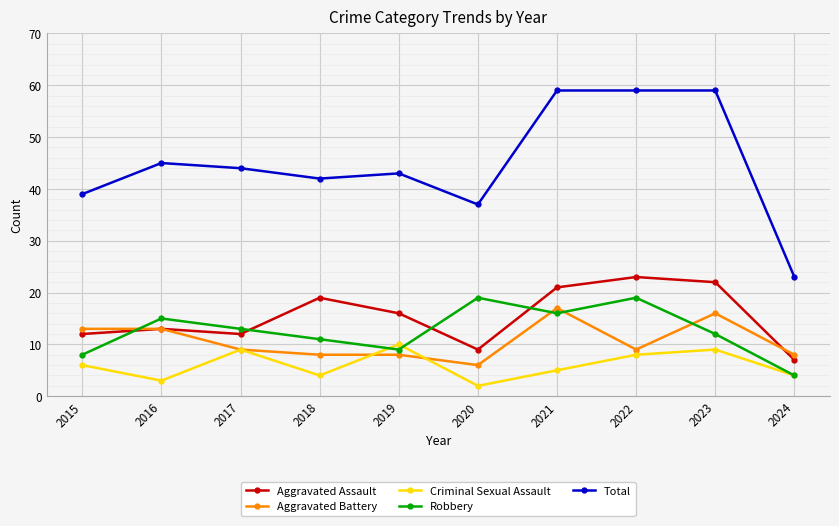

Reading left to right, what are all the values shown in this chart?

Aggravated Assault: 2015=12	2016=13	2017=12	2018=19	2019=16	2020=9	2021=21	2022=23	2023=22	2024=7
Aggravated Battery: 2015=13	2016=13	2017=9	2018=8	2019=8	2020=6	2021=17	2022=9	2023=16	2024=8
Criminal Sexual Assault: 2015=6	2016=3	2017=9	2018=4	2019=10	2020=2	2021=5	2022=8	2023=9	2024=4
Robbery: 2015=8	2016=15	2017=13	2018=11	2019=9	2020=19	2021=16	2022=19	2023=12	2024=4
Total: 2015=39	2016=45	2017=44	2018=42	2019=43	2020=37	2021=59	2022=59	2023=59	2024=23